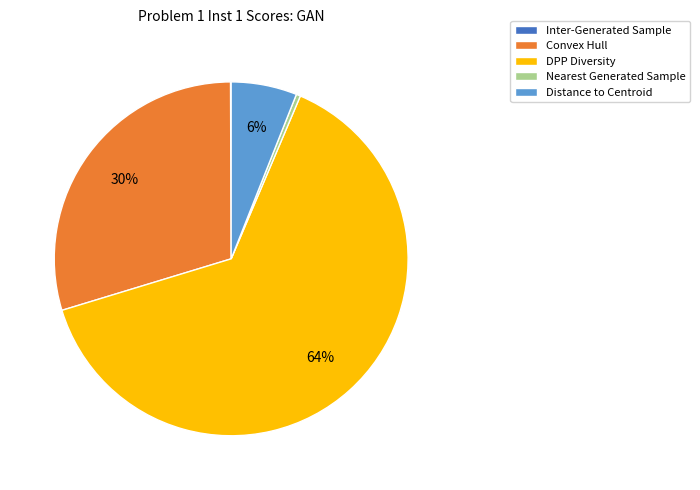

Combined, do Convex Hull and DPP Diversity account for over 50%?

Yes